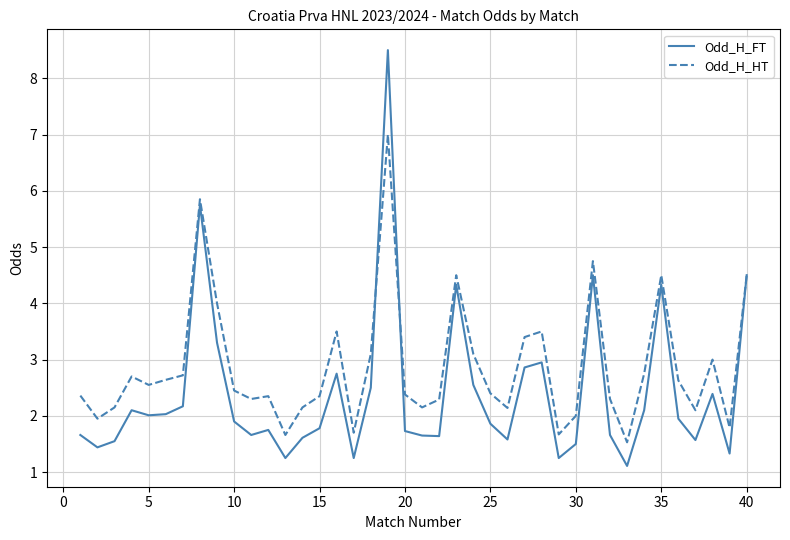

What is the sum of all Odd_H_HT values?

114.9